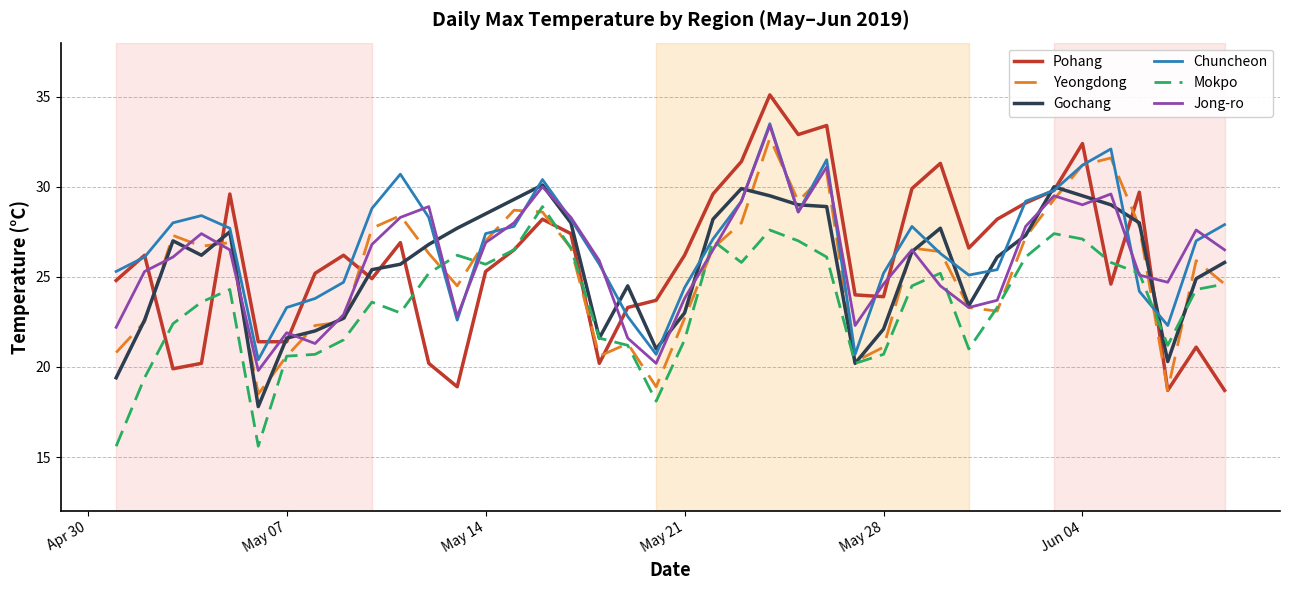

What is the minimum value for Gochang?

17.8